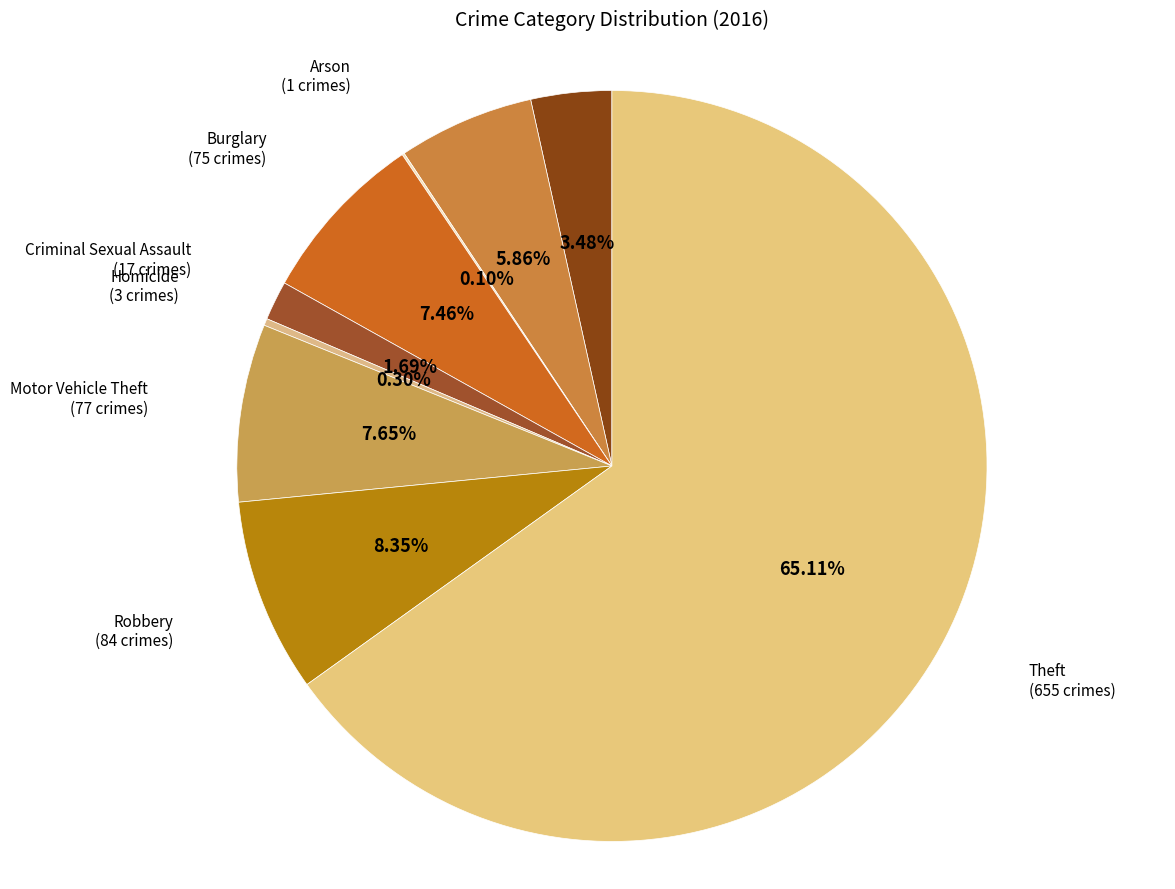

Which slice is the largest?

Theft